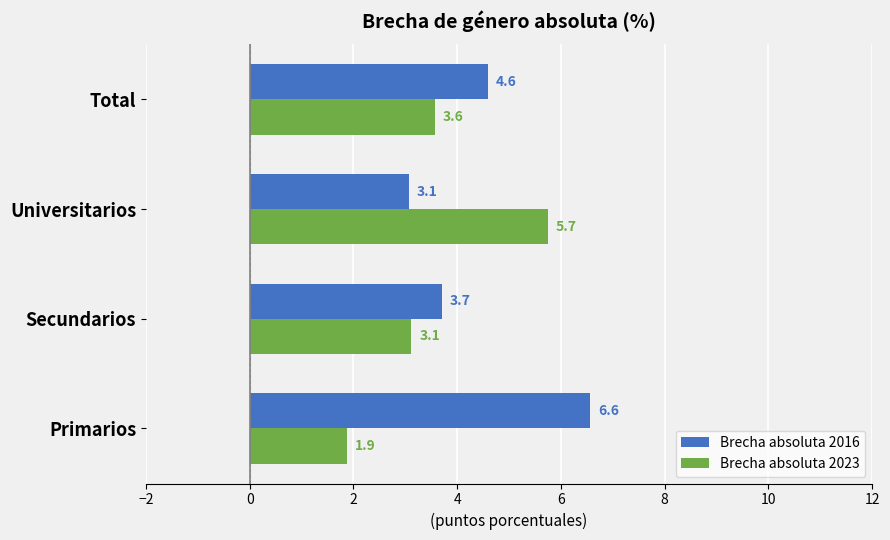

Rank the series by their maximum value, from highest to lowest.

Brecha absoluta 2016, Brecha absoluta 2023